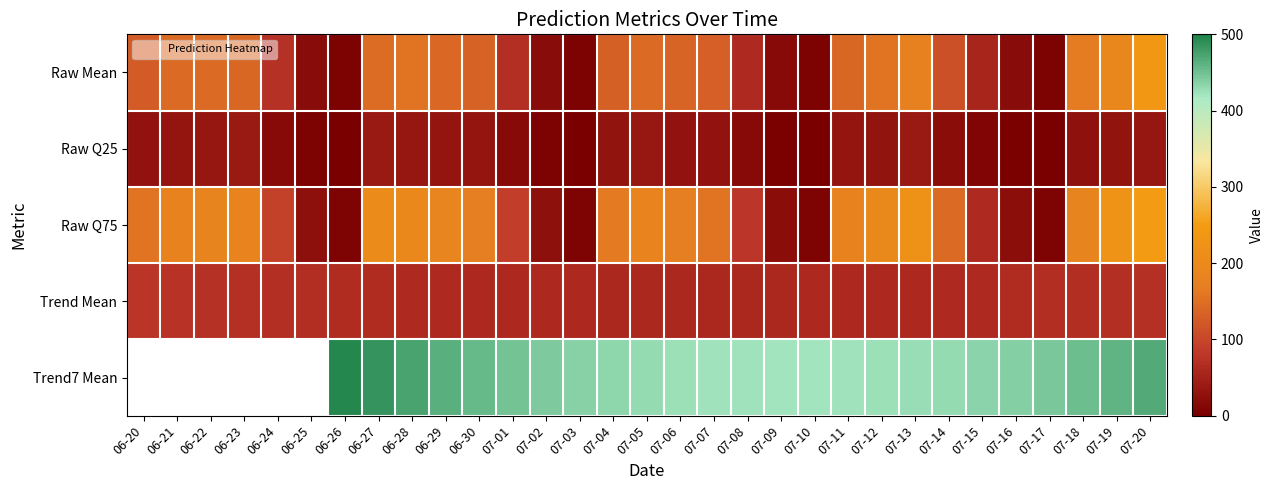

Between 06-26 and 07-15, which series saw the biggest shift?

Trend7 Mean